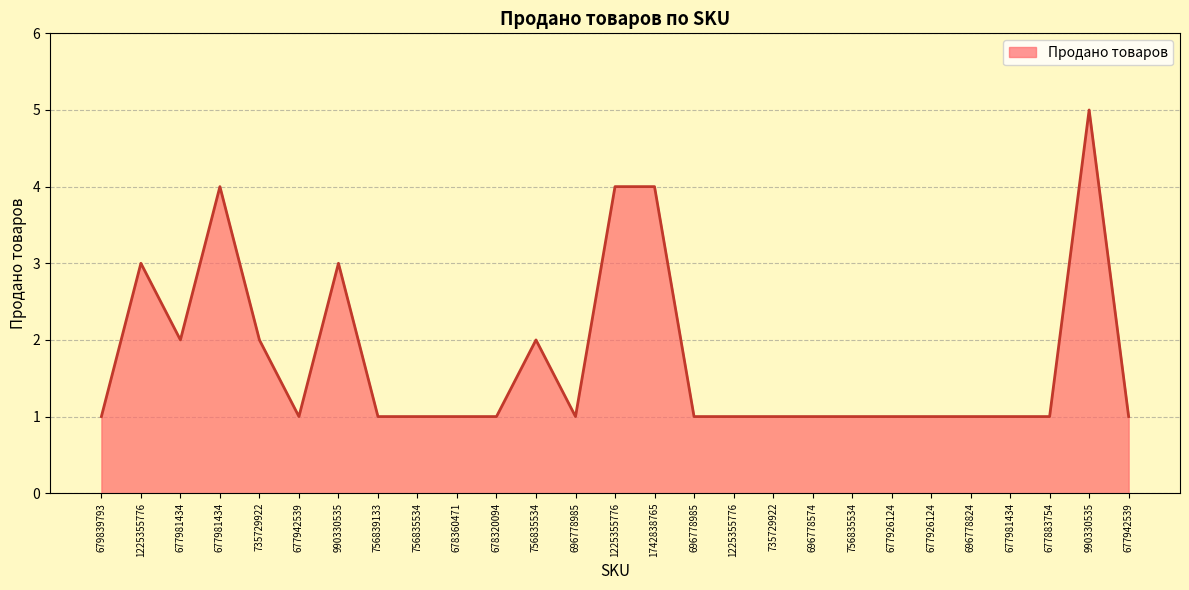

The chart shows a value of 1 at 677942539. True or false?

True